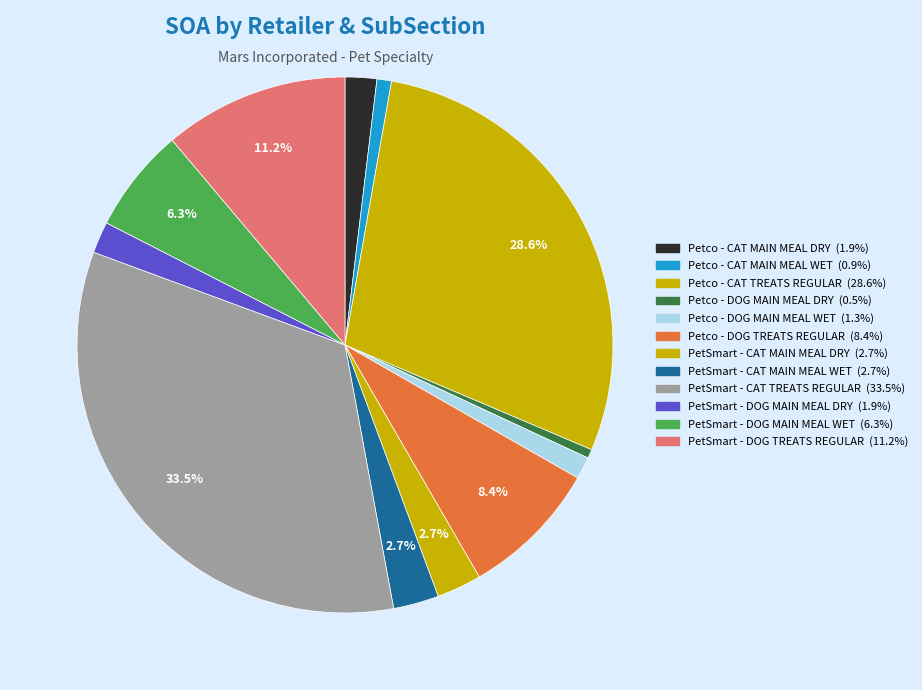

Count the number of slices in the pie.

12